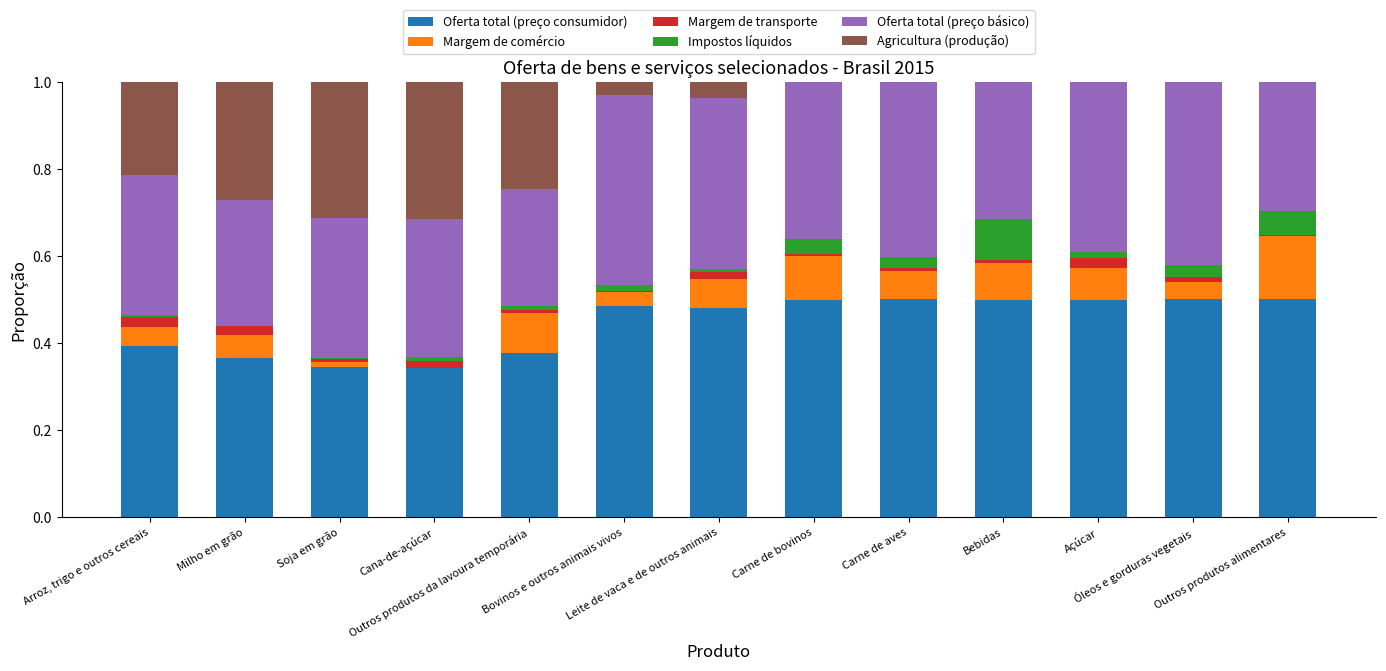

How many data points does each series have?

13